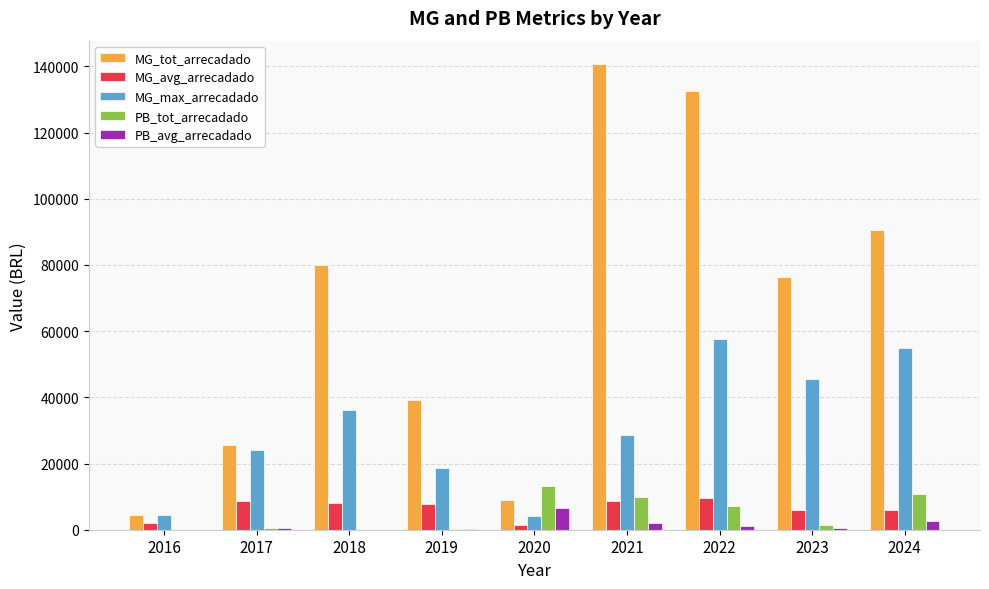

Is the value of MG_tot_arrecadado at 2019 greater than the value of MG_max_arrecadado at 2016?

Yes